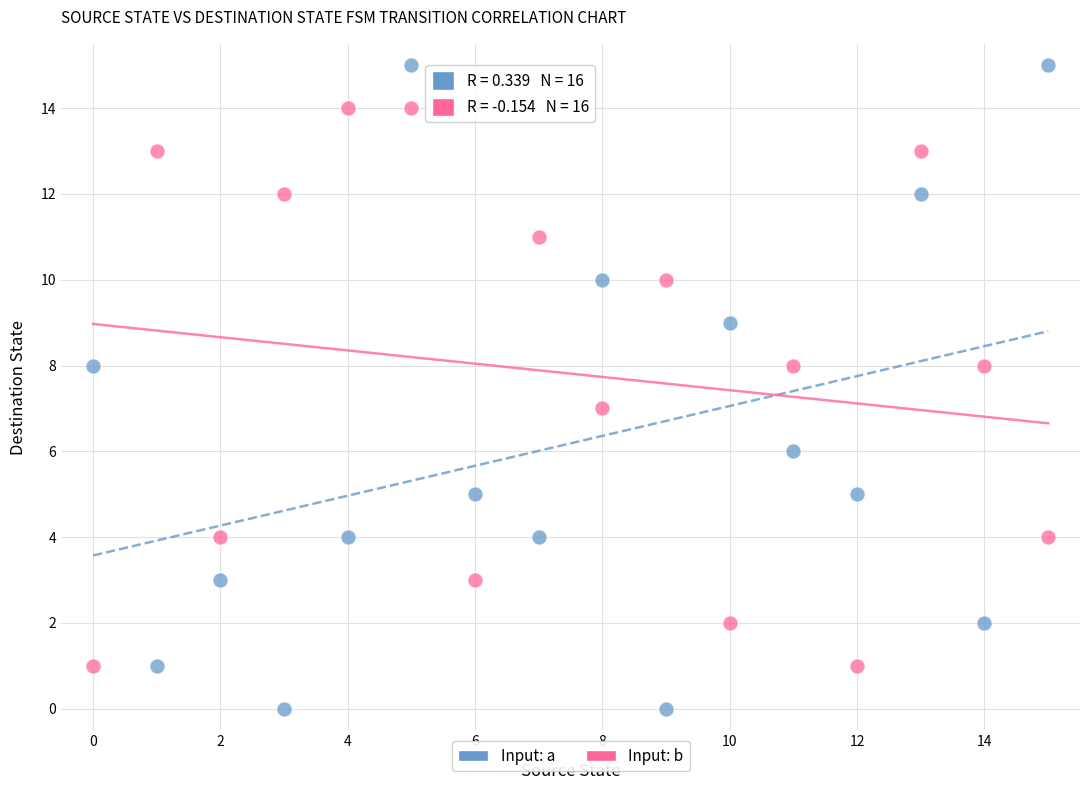

Which series contains the lowest Y value?

Input: a